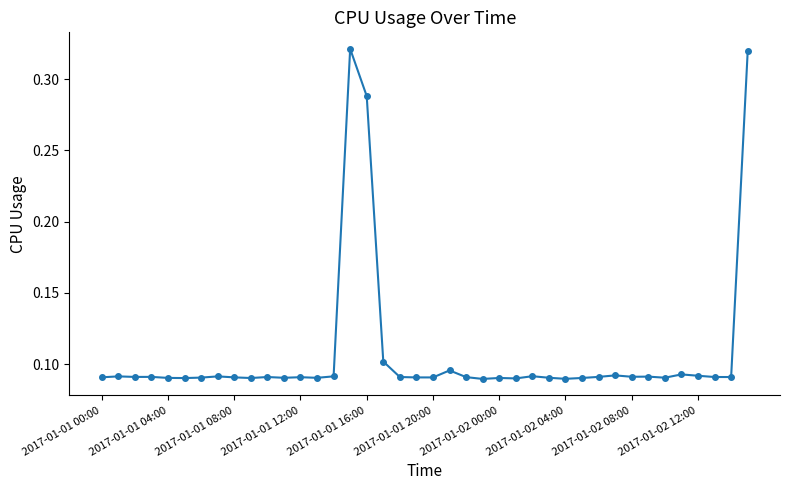

True or false: there are more than 2 points higher than both neighbors.

True